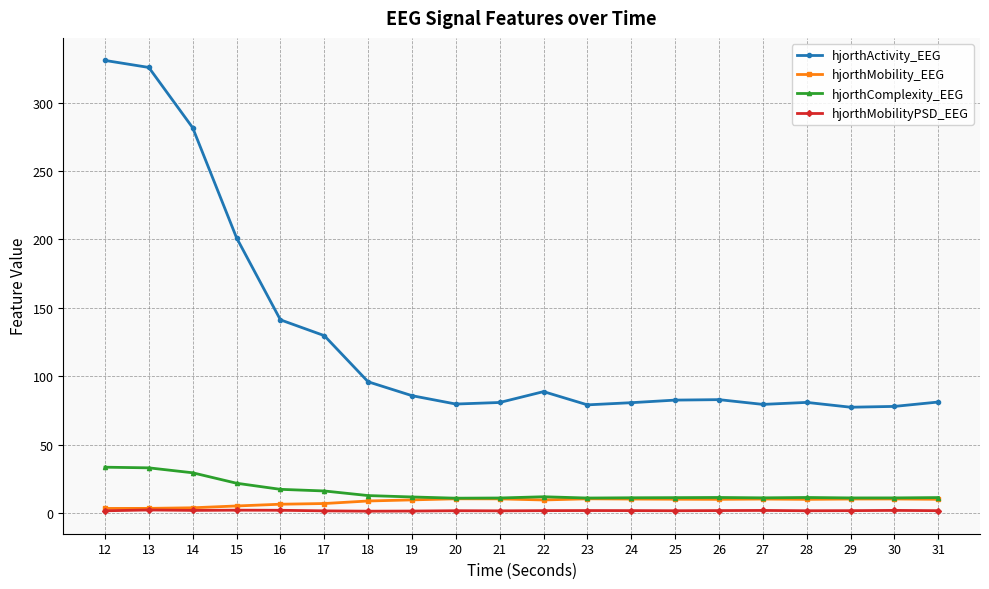

How many lines are shown in the chart?

4